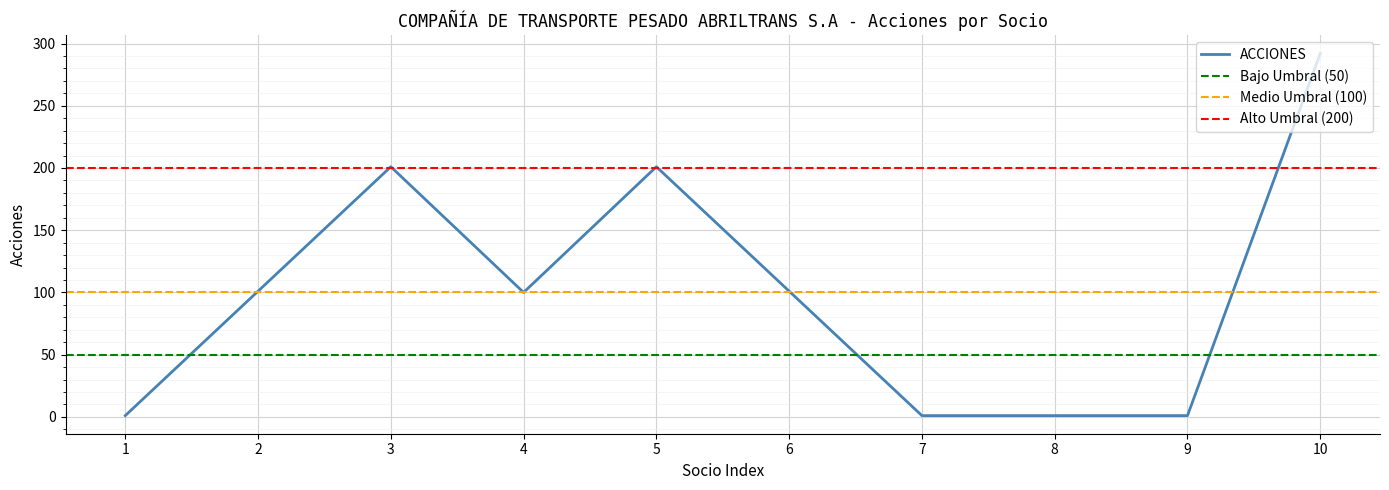

The ACCIONES series shows 1 at 7. True or false?

True